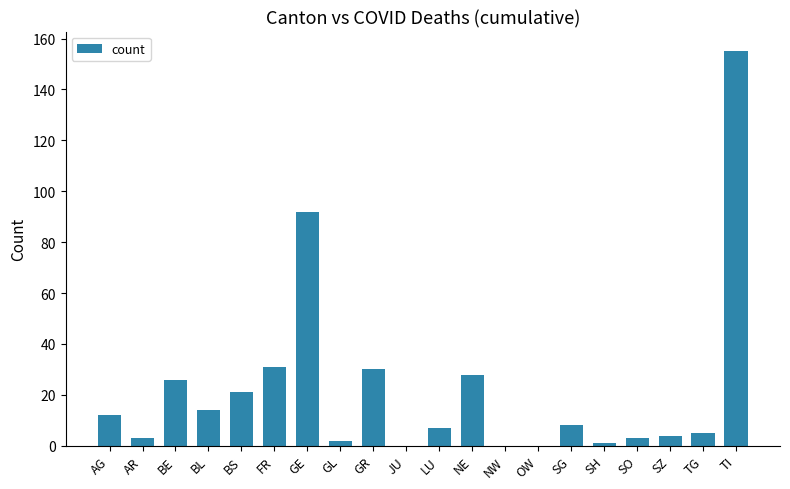

How many data points does each series have?

20